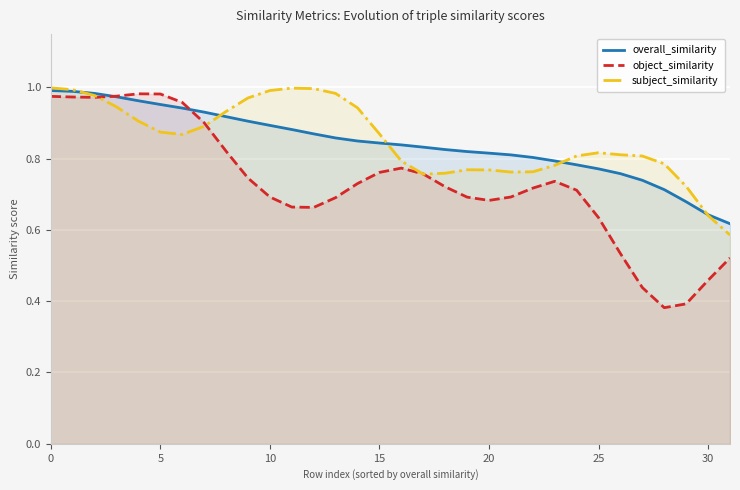

What are all the series names shown in the legend?

overall_similarity, object_similarity, subject_similarity